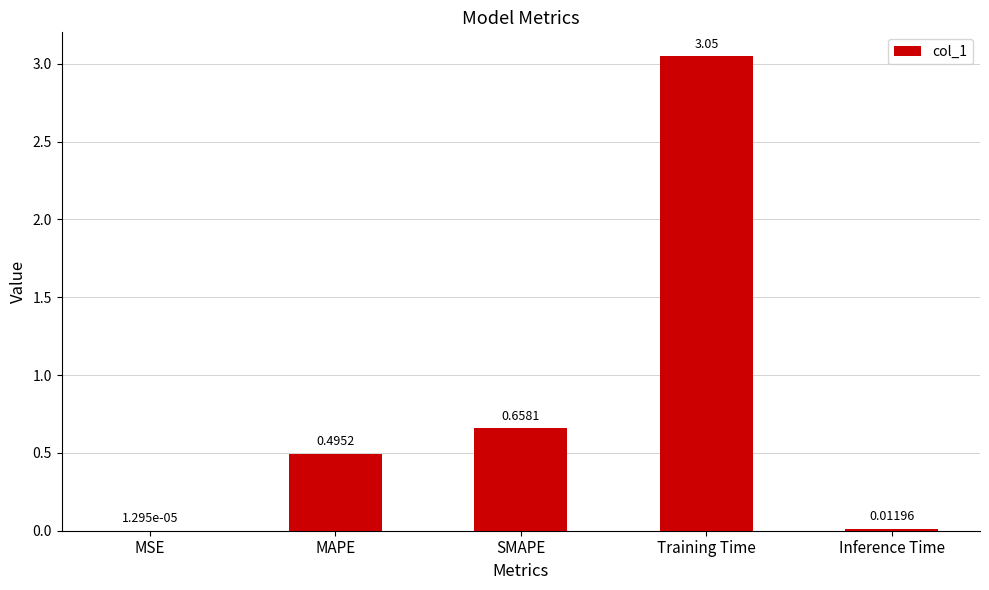

At which category does the chart reach its peak across all series?

Training Time